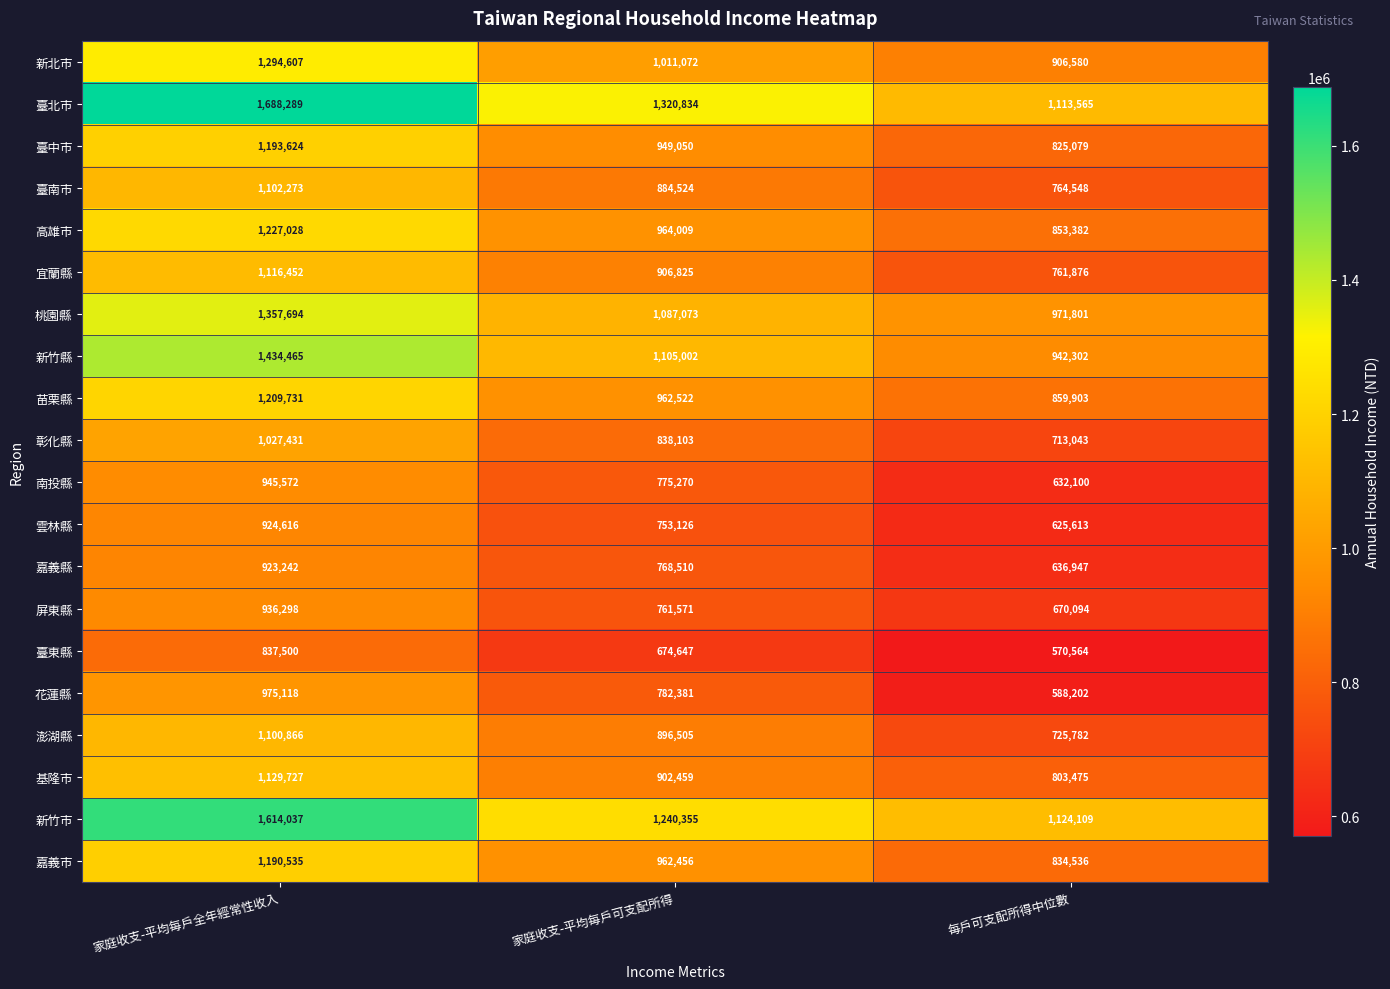

Rank the series at 家庭收支-平均每戶可支配所得 from lowest to highest value.

臺東縣, 雲林縣, 屏東縣, 嘉義縣, 南投縣, 花蓮縣, 彰化縣, 臺南市, 澎湖縣, 基隆市, 宜蘭縣, 臺中市, 嘉義市, 苗栗縣, 高雄市, 新北市, 桃園縣, 新竹縣, 新竹市, 臺北市